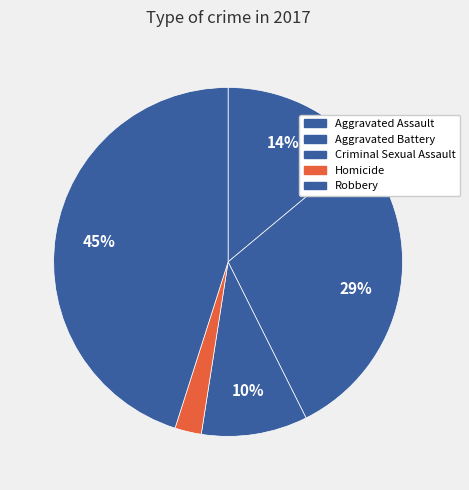

Approximately how many times larger is the value at Criminal Sexual Assault compared to Homicide?

4.0